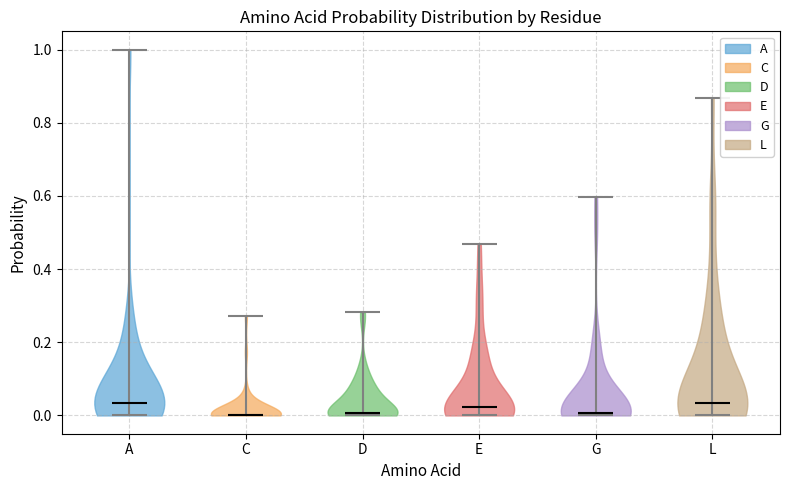

Reading left to right, read every violin against the y-axis: where its median line is, and the lowest and highest points it reaches. The values are not printed on the chart, so give them approximately, as read against the axis.

A: median line 0.04, lowest point 0.00, highest point 1.00
C: median line 0.00, lowest point 0.00, highest point 0.28
D: median line 0.00, lowest point 0.00, highest point 0.28
E: median line 0.02, lowest point 0.00, highest point 0.46
G: median line 0.00, lowest point 0.00, highest point 0.60
L: median line 0.04, lowest point 0.00, highest point 0.86